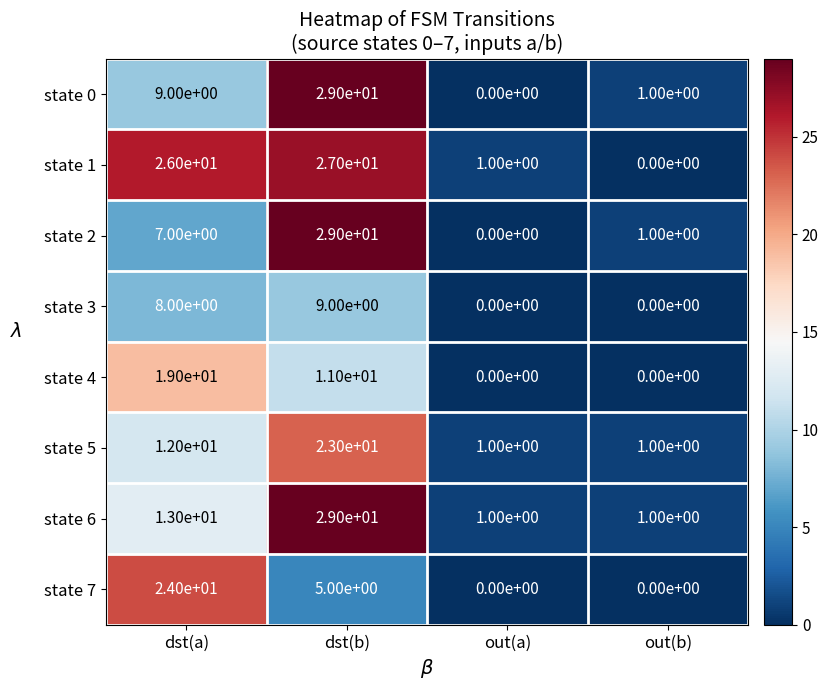

At which category is the sum across all series the highest?

dst(b)